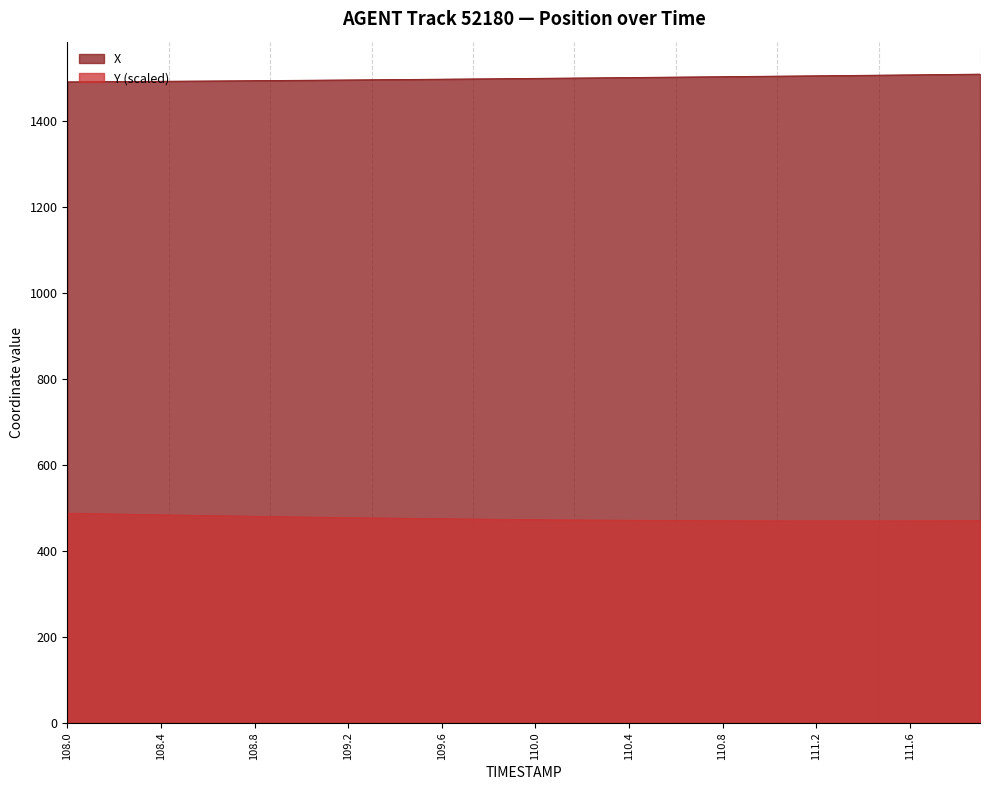

Reading left to right, transcribe all the data shown in this chart.

X: 1492.0	1492.3	1492.6	1492.9	1493.3	1493.6	1494.0	1494.3	1494.7	1495.1	1495.5	1496.0	1496.4	1496.8	1497.3	1497.7	1498.2	1498.6	1499.1	1499.6	1500.0	1500.5	1501.0	1501.5	1502.0	1502.5	1503.0	1503.5	1504.0	1504.5	1505.0	1505.6	1506.1	1506.6	1507.1	1507.7	1508.2	1508.8	1509.3	1509.9
Y: 488.0	487.0	486.1	485.1	484.2	483.3	482.4	481.6	480.8	480.0	479.2	478.4	477.7	477.0	476.4	475.7	475.1	474.5	474.0	473.5	473.0	472.6	472.2	471.8	471.5	471.2	470.9	470.7	470.5	470.3	470.2	470.1	470.0	470.0	470.0	470.1	470.2	470.3	470.5	470.7